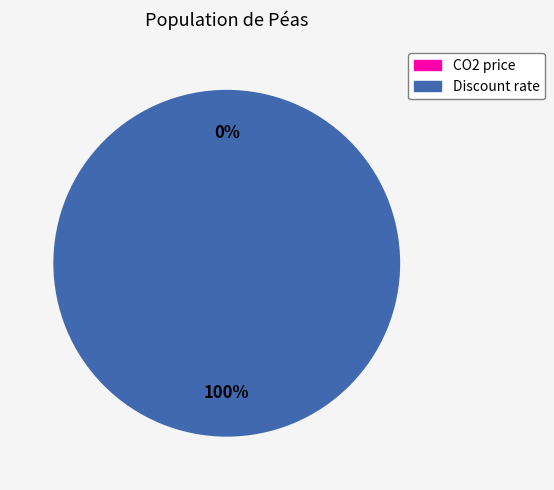

How many slices are in this pie chart?

2